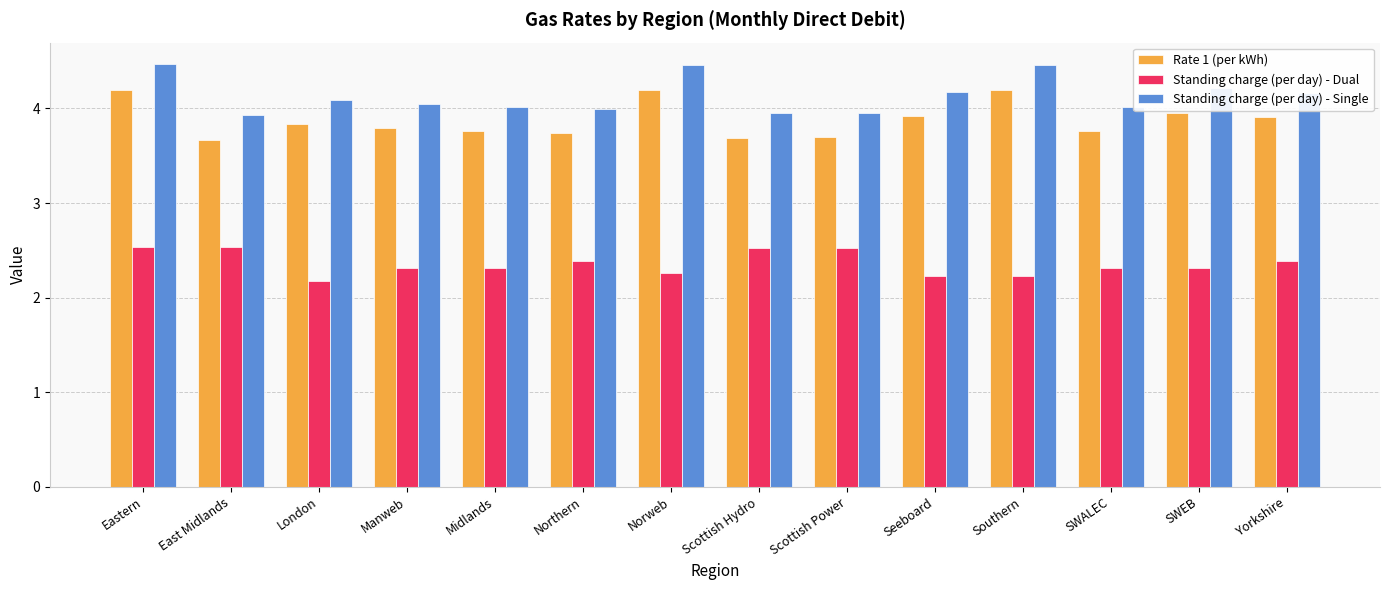

What is the label of the 9th bar from the left?

Scottish Power